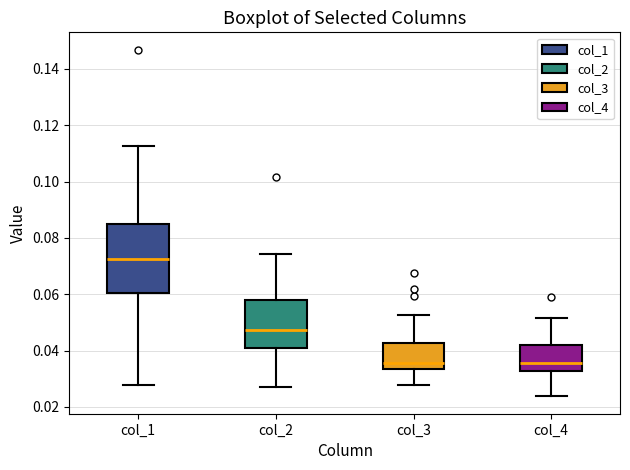

Which box's median line is the highest?

col_1